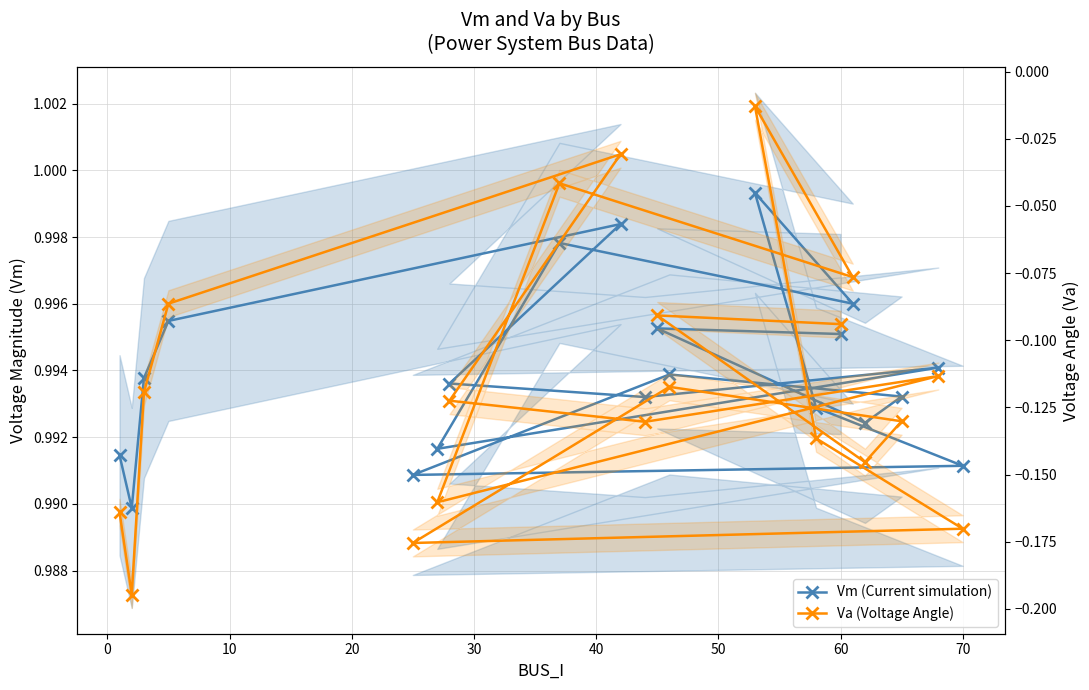

Reading left to right, what are all the values shown in this chart?

Vm (Current simulation): 1.0	1.0	1.0	1.0	1.0	1.0	1.0	1.0	1.0	1.0	1.0	1.0	1.0	1.0	1.0	1.0	1.0	1.0	1.0	1.0
Va (Voltage Angle): -0.2	-0.2	-0.1	-0.1	-0.0	-0.1	-0.1	-0.1	-0.2	-0.0	-0.1	-0.0	-0.1	-0.2	-0.2	-0.1	-0.1	-0.1	-0.1	-0.1